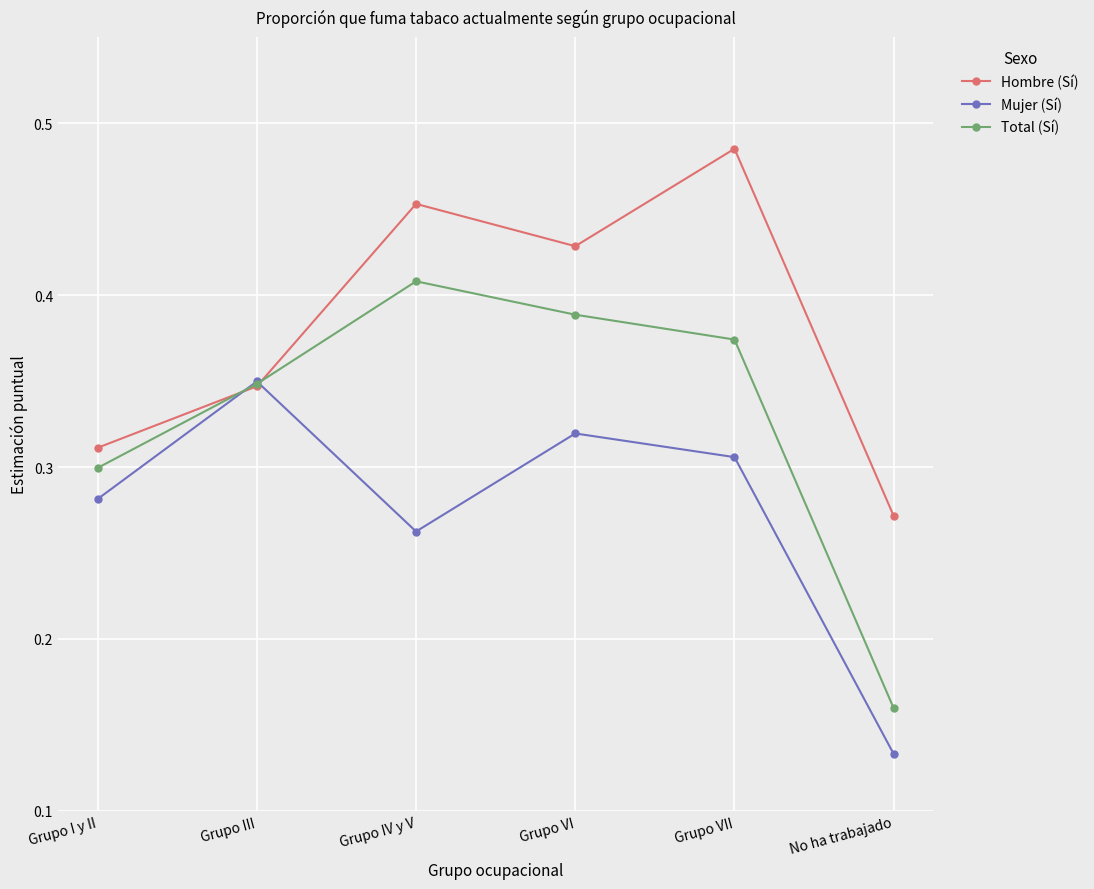

After their last crossing, which series has the higher values: Hombre (Sí) or Total (Sí)?

Hombre (Sí)